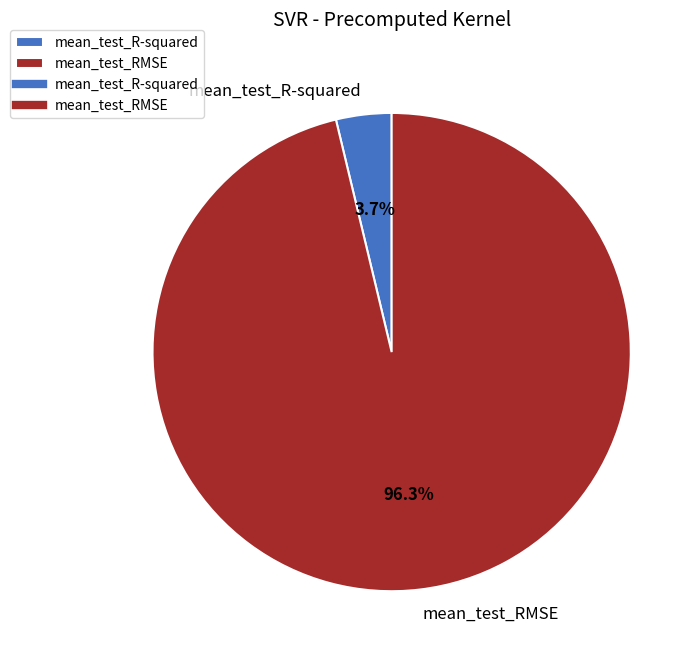

The mean_test_R-squared slice represents 14% of the pie. True or false?

False